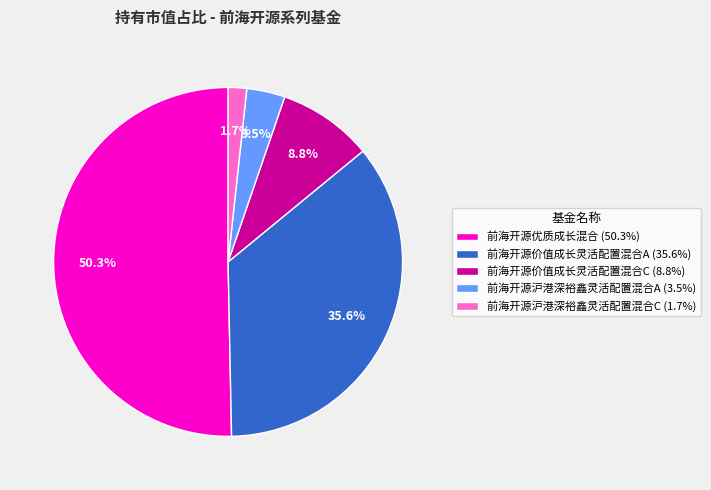

Do 前海开源价值成长灵活配置混合C and 前海开源沪港深裕鑫灵活配置混合A together represent more than half of the pie?

No